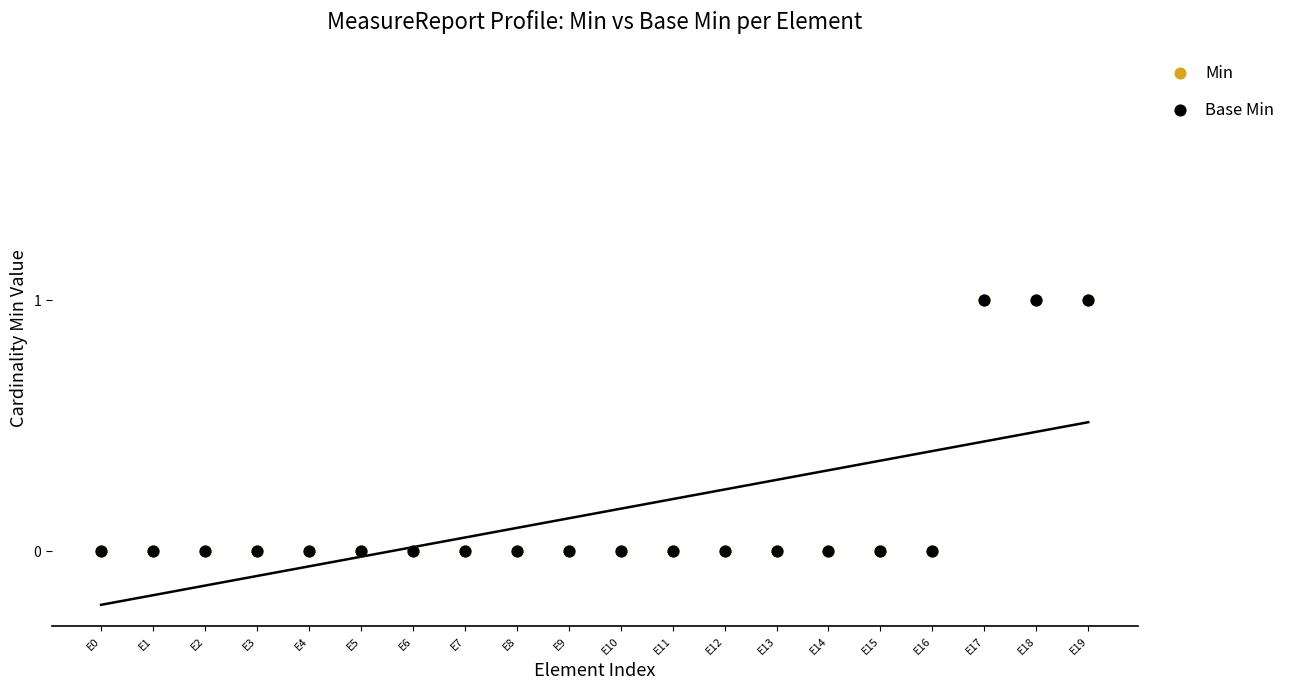

What are all the series names shown in the legend?

Min, Base Min